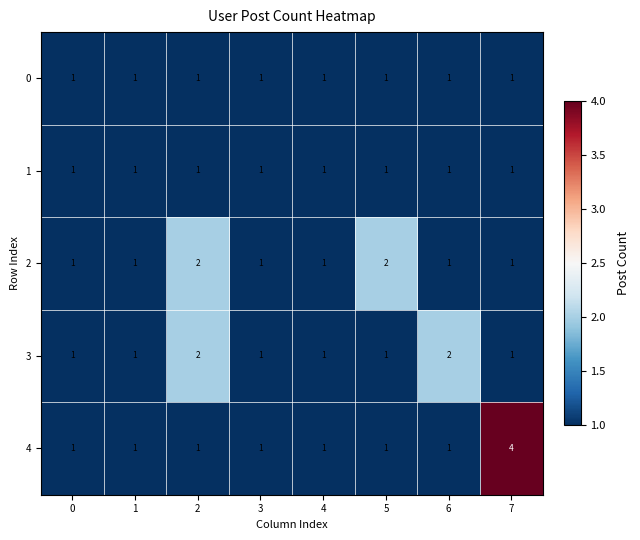

Is it true that 1 equals 1 at 4?

True